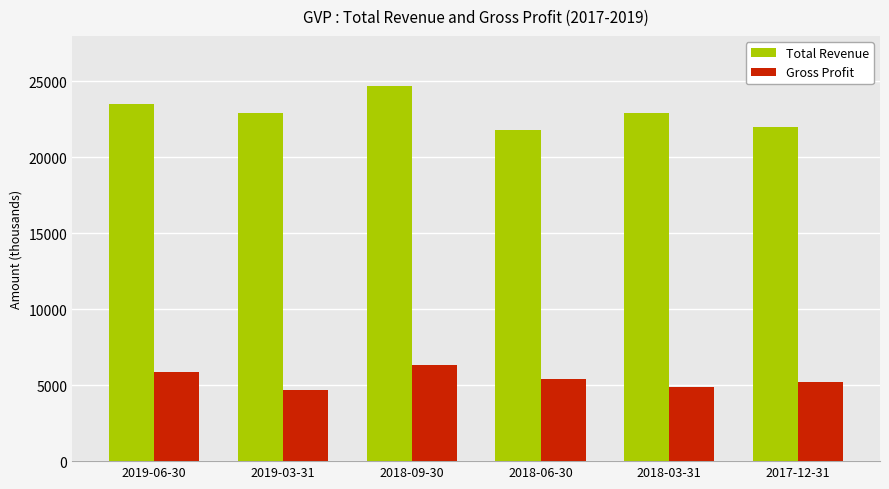

What is the difference between the highest and lowest values at 2017-12-31?

16800